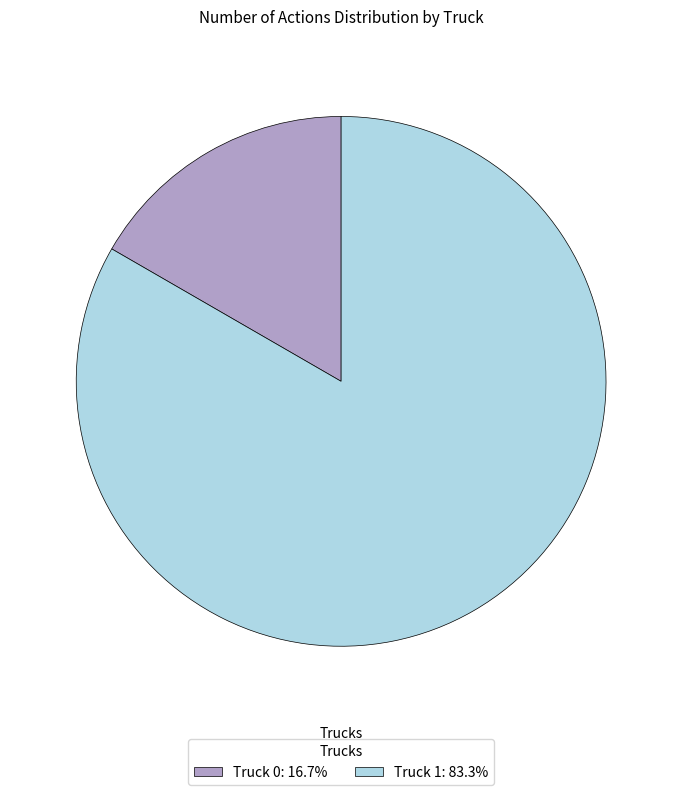

Approximately how many times larger is the value at Truck 1: 83.3% compared to Truck 0: 16.7%?

5.0